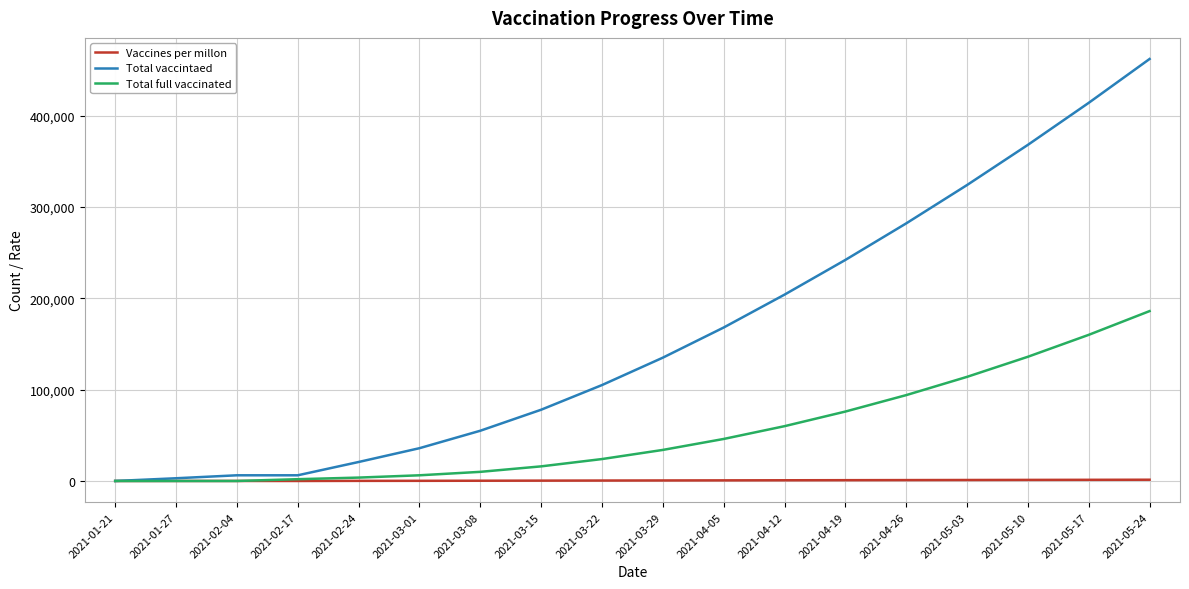

List the series in order of their peak value, lowest first.

Vaccines per millon, Total full vaccinated, Total vaccintaed